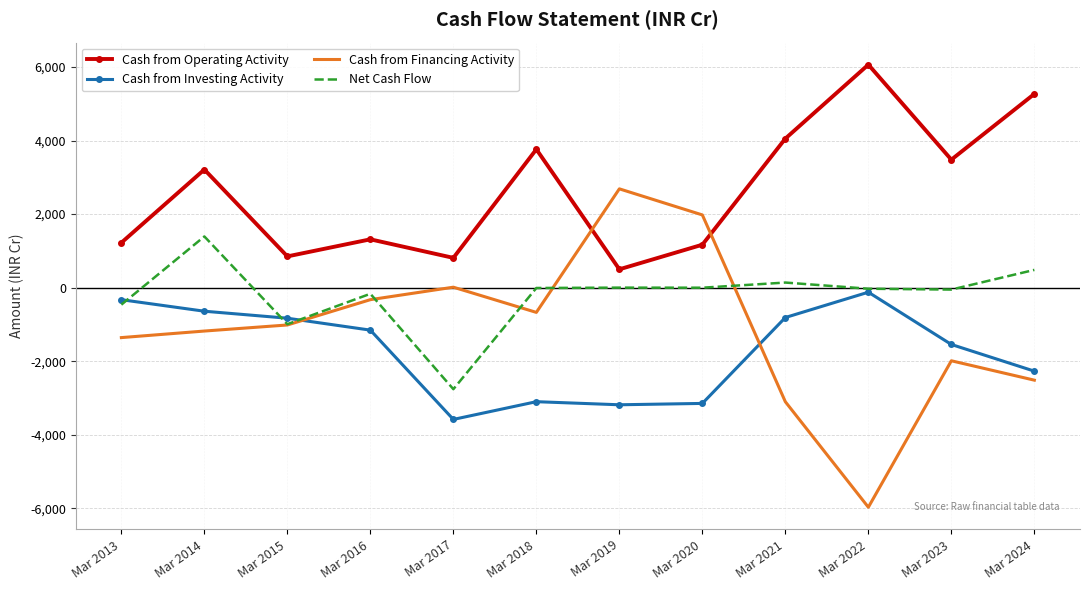

At which category is the sum across all series the highest?

Mar 2014